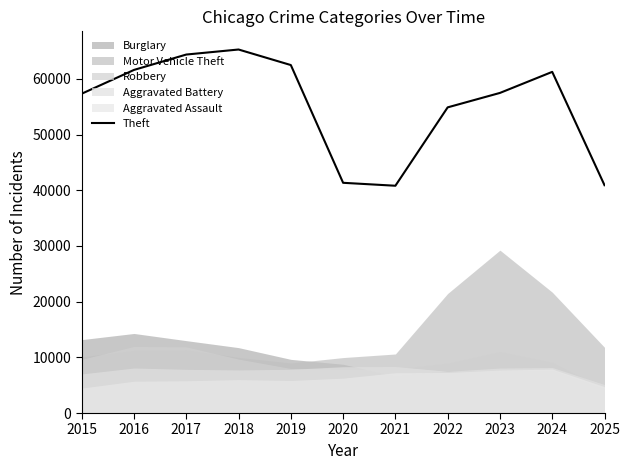

The chart shows a value of 71309 at 2021. True or false?

False